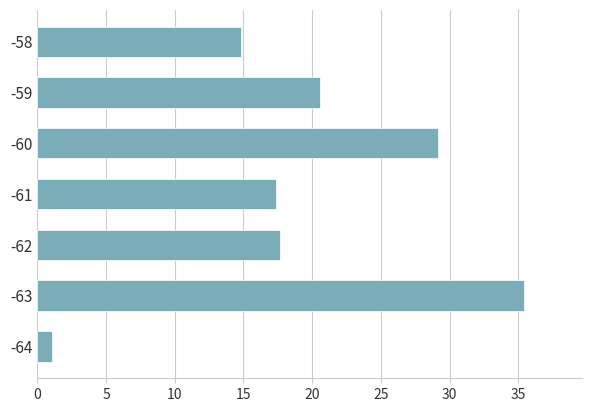

The value at -60 is 9.6. True or false?

False